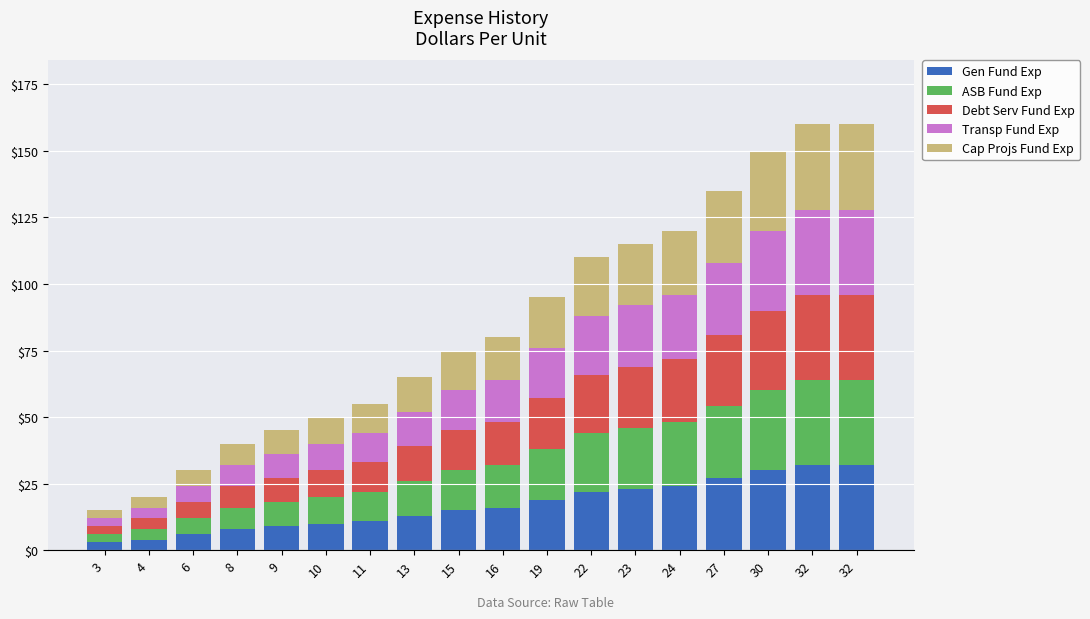

Count the number of categories in the chart.

18